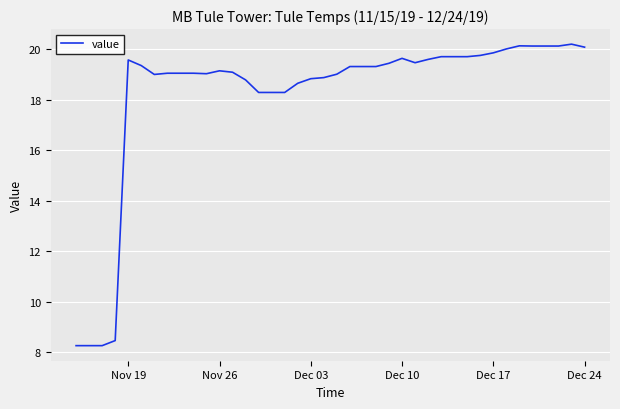

What is the minimum value shown in the chart?

8.3